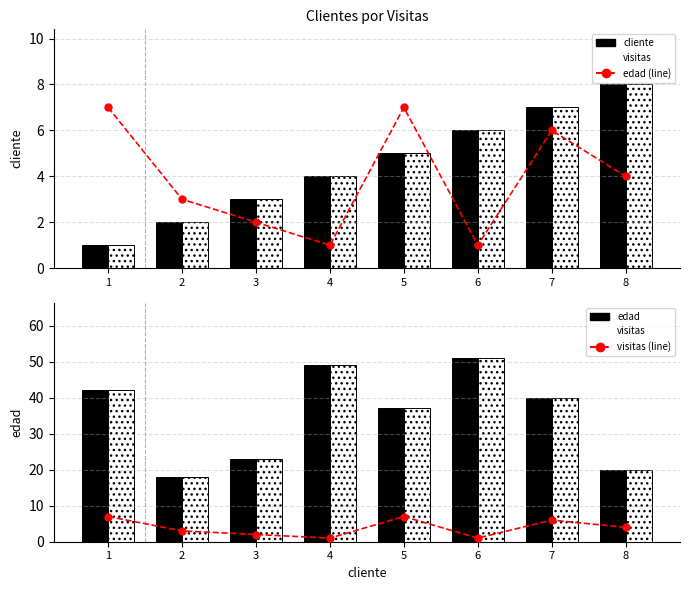

What is the sum of the cliente values at 6 and 7?

13